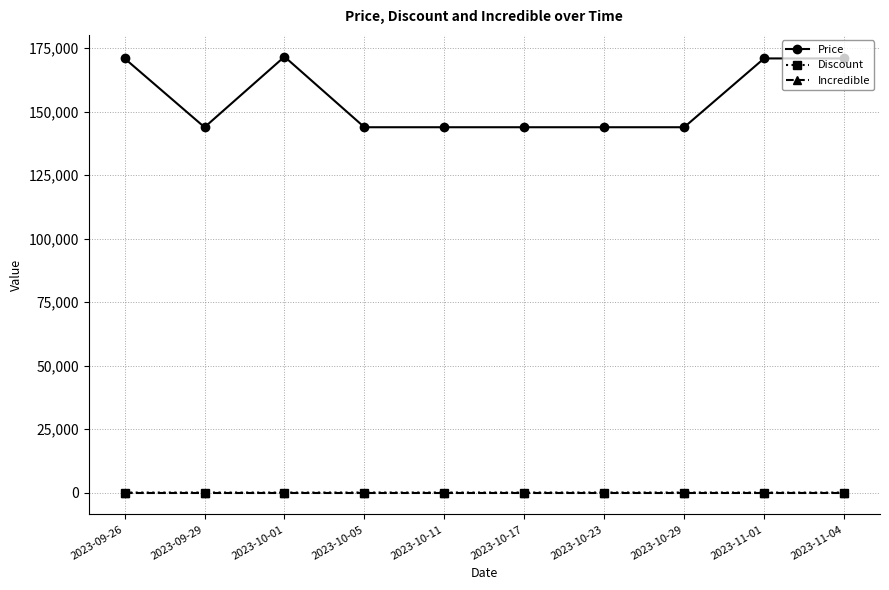

What is the label of the 6th point from the left?

2023-10-17